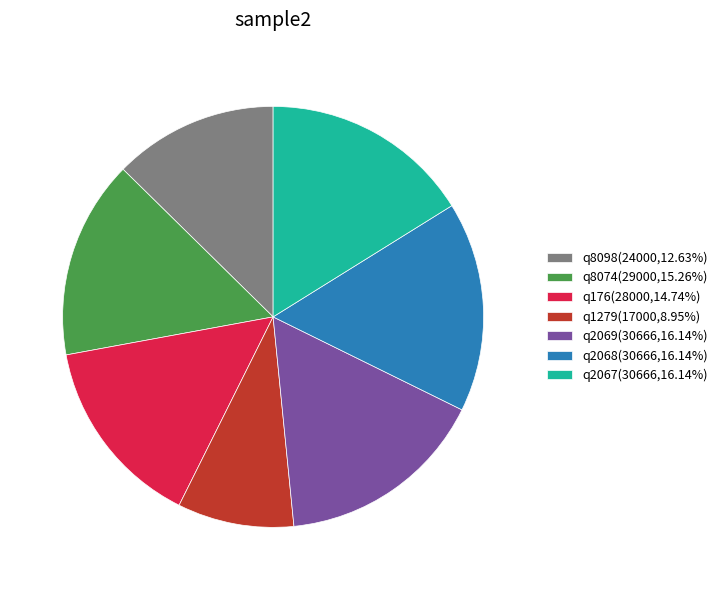

Approximately how many times larger is the value at q2069(30666,16.14%) compared to q8074(29000,15.26%)?

1.1